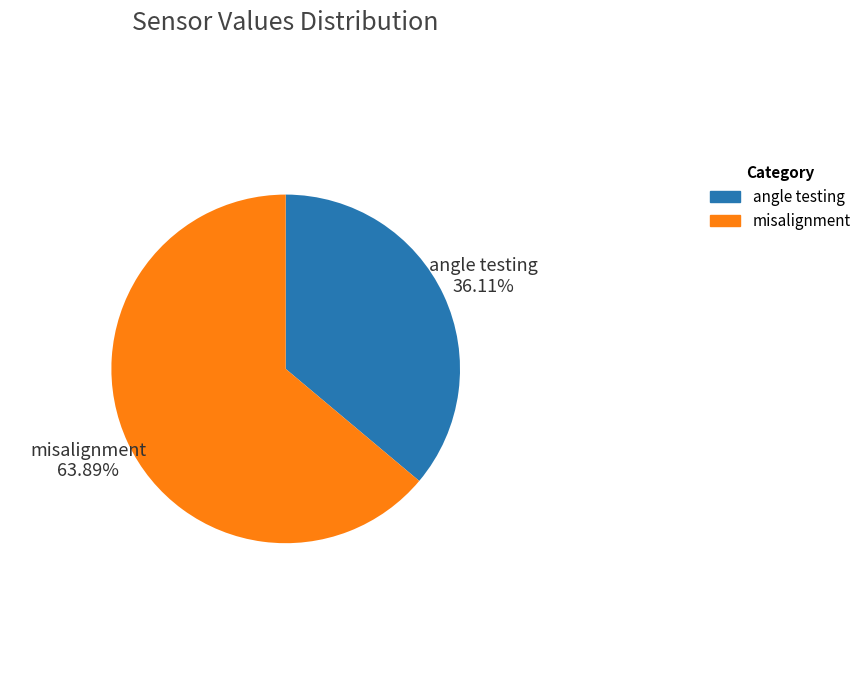

How many segments does this pie chart have?

2